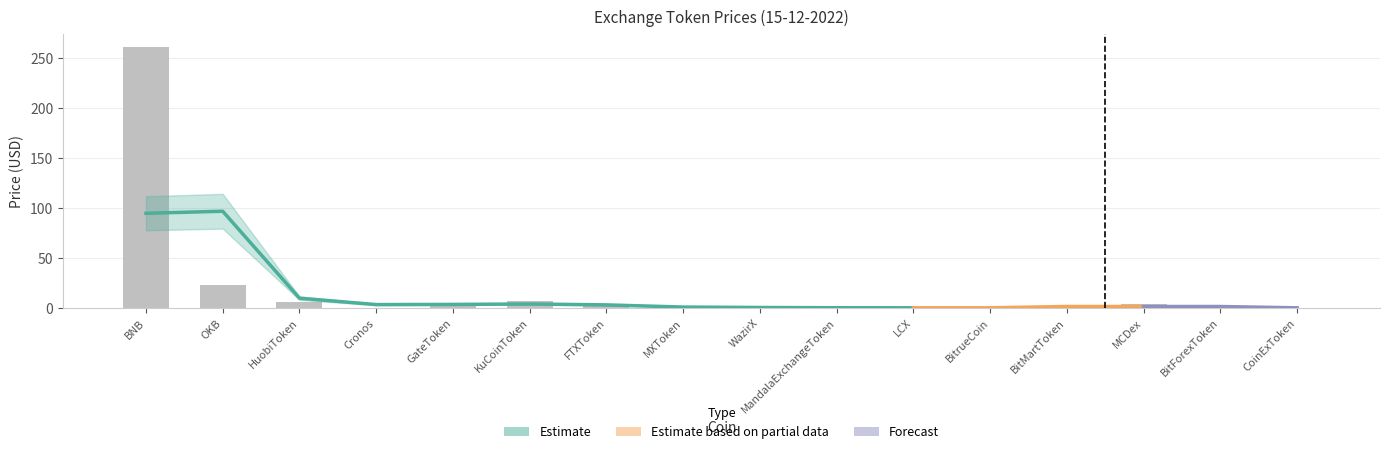

What is the difference between the maximum and minimum values?

261.5